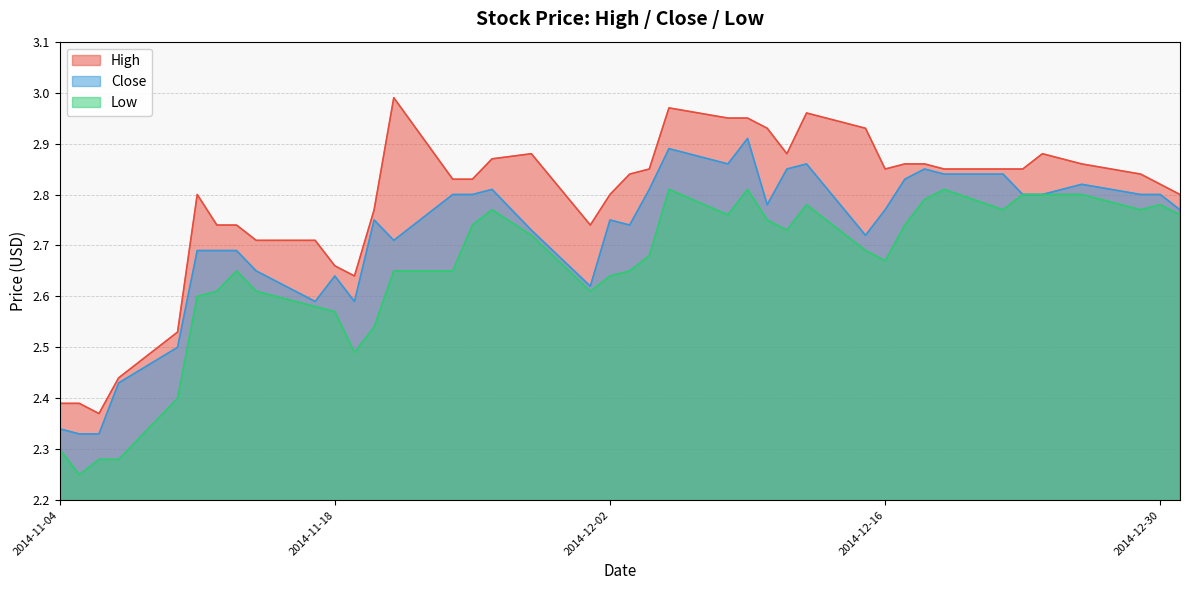

At which category is the sum across all series the highest?

2014-12-09